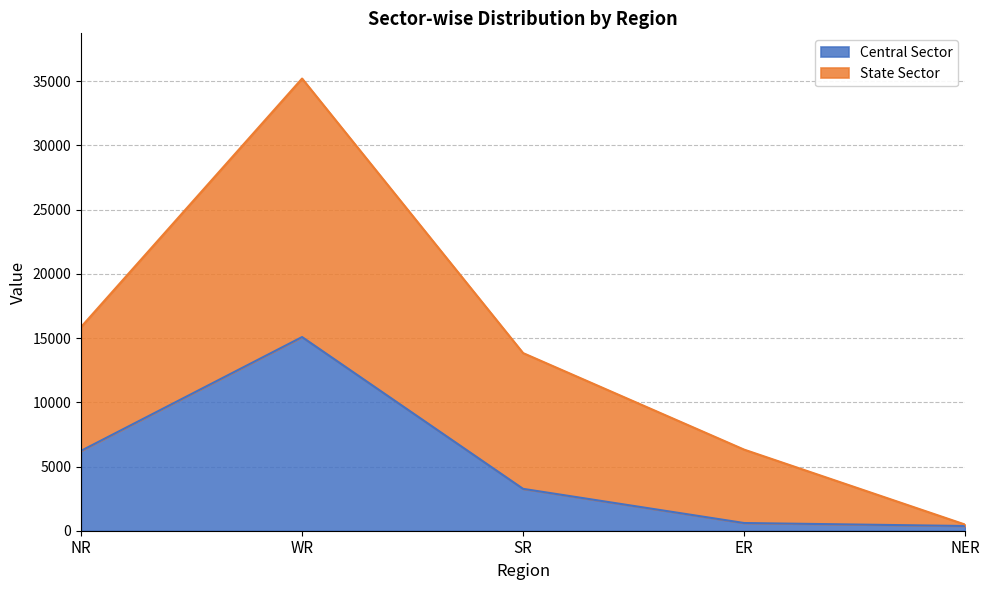

At which label is Central Sector closest to 7724?

NR